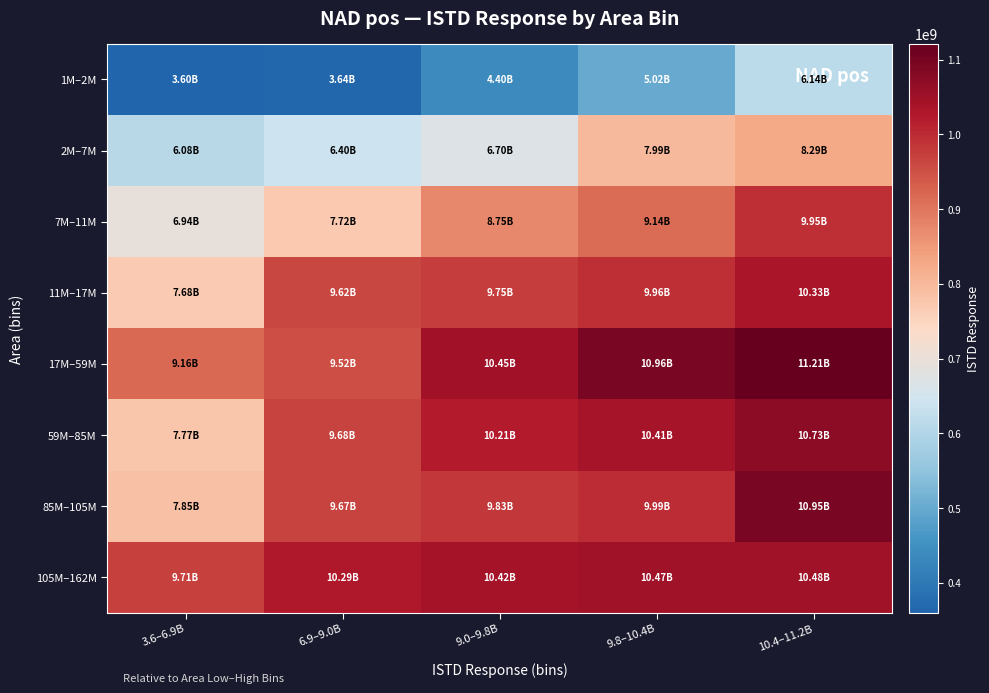

At 10.4–11.2B, list the series in order from smallest to largest.

1M–2M, 2M–7M, 7M–11M, 11M–17M, 105M–162M, 59M–85M, 85M–105M, 17M–59M